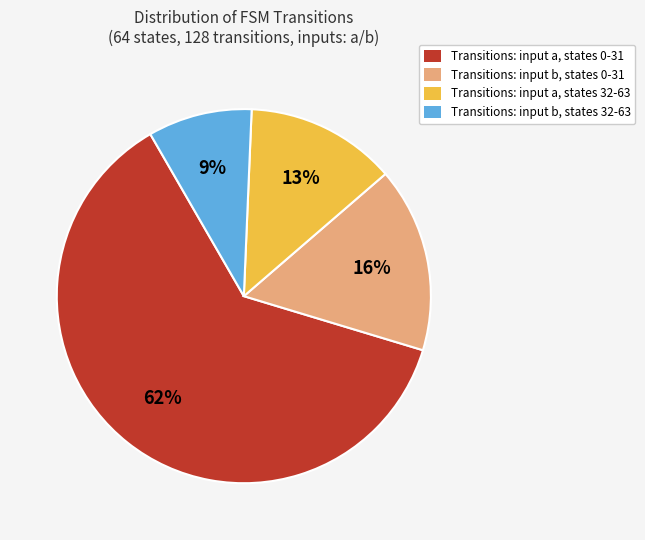

Is there a majority slice in this chart?

Yes